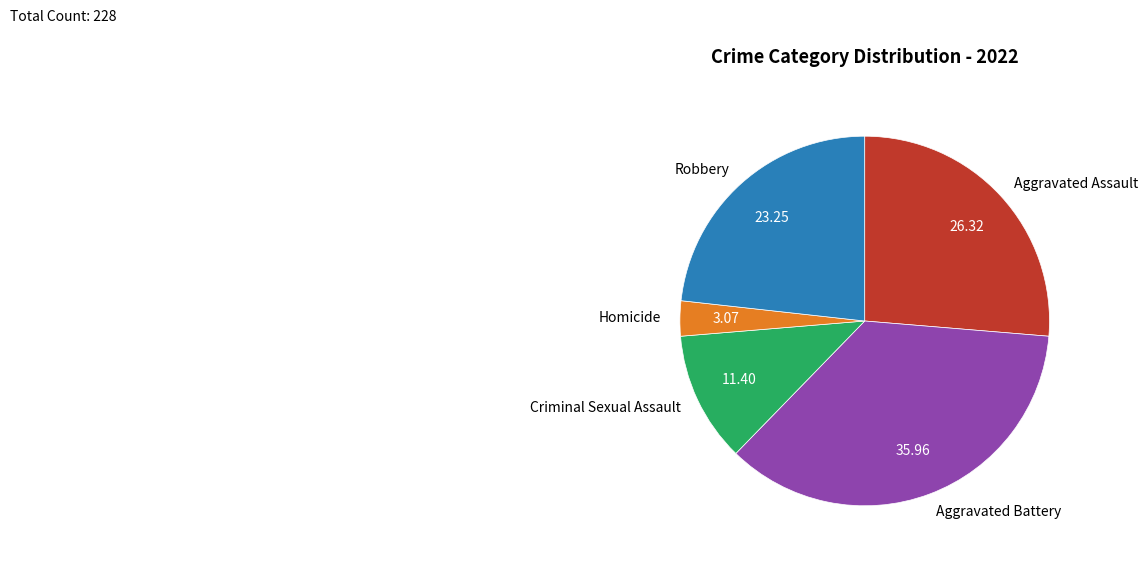

How many slices are in this pie chart?

5